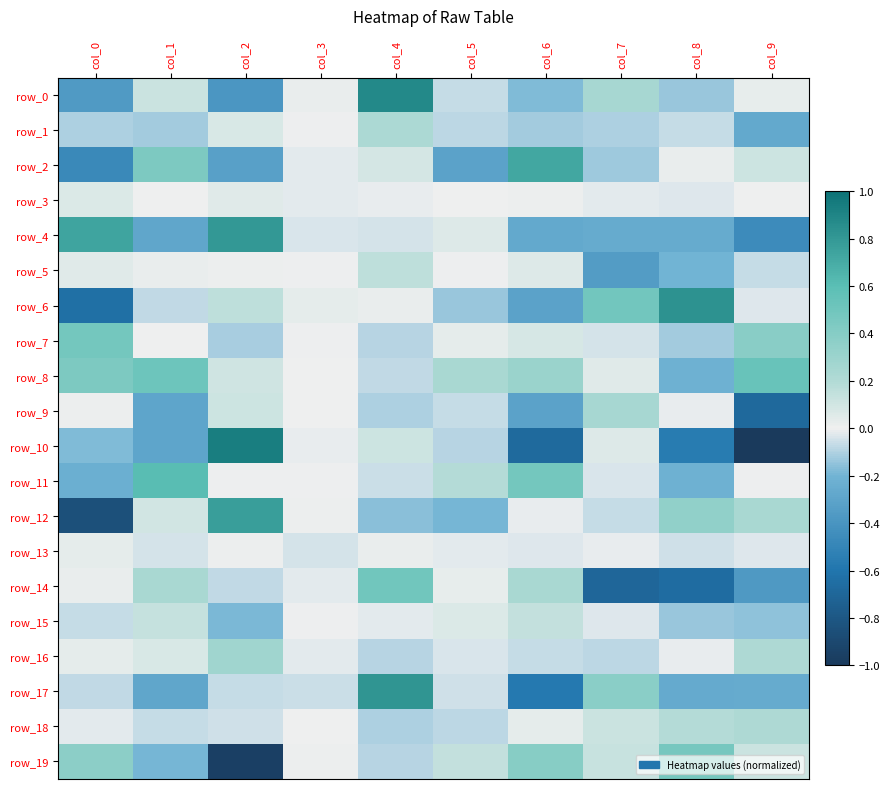

Which series has the widest spread of values?

row_10